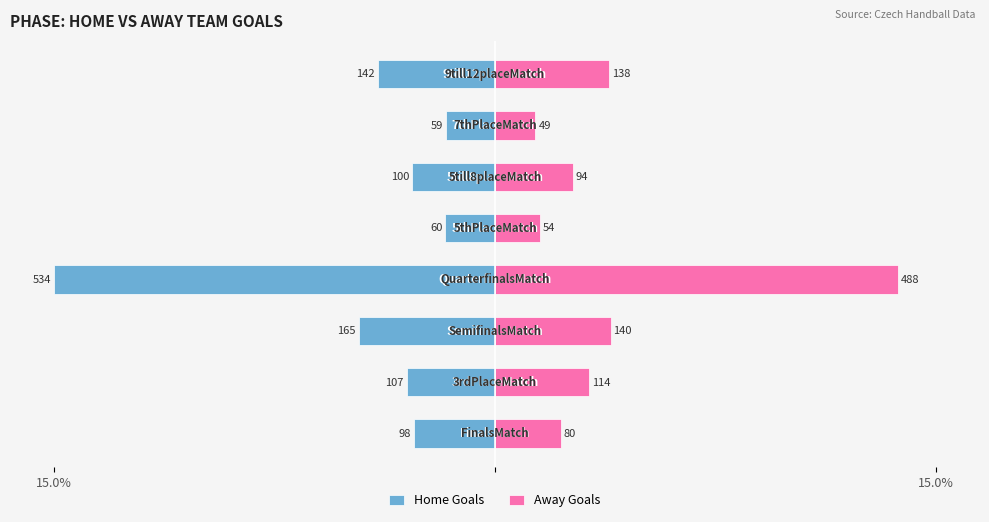

How many data points does each series have?

8